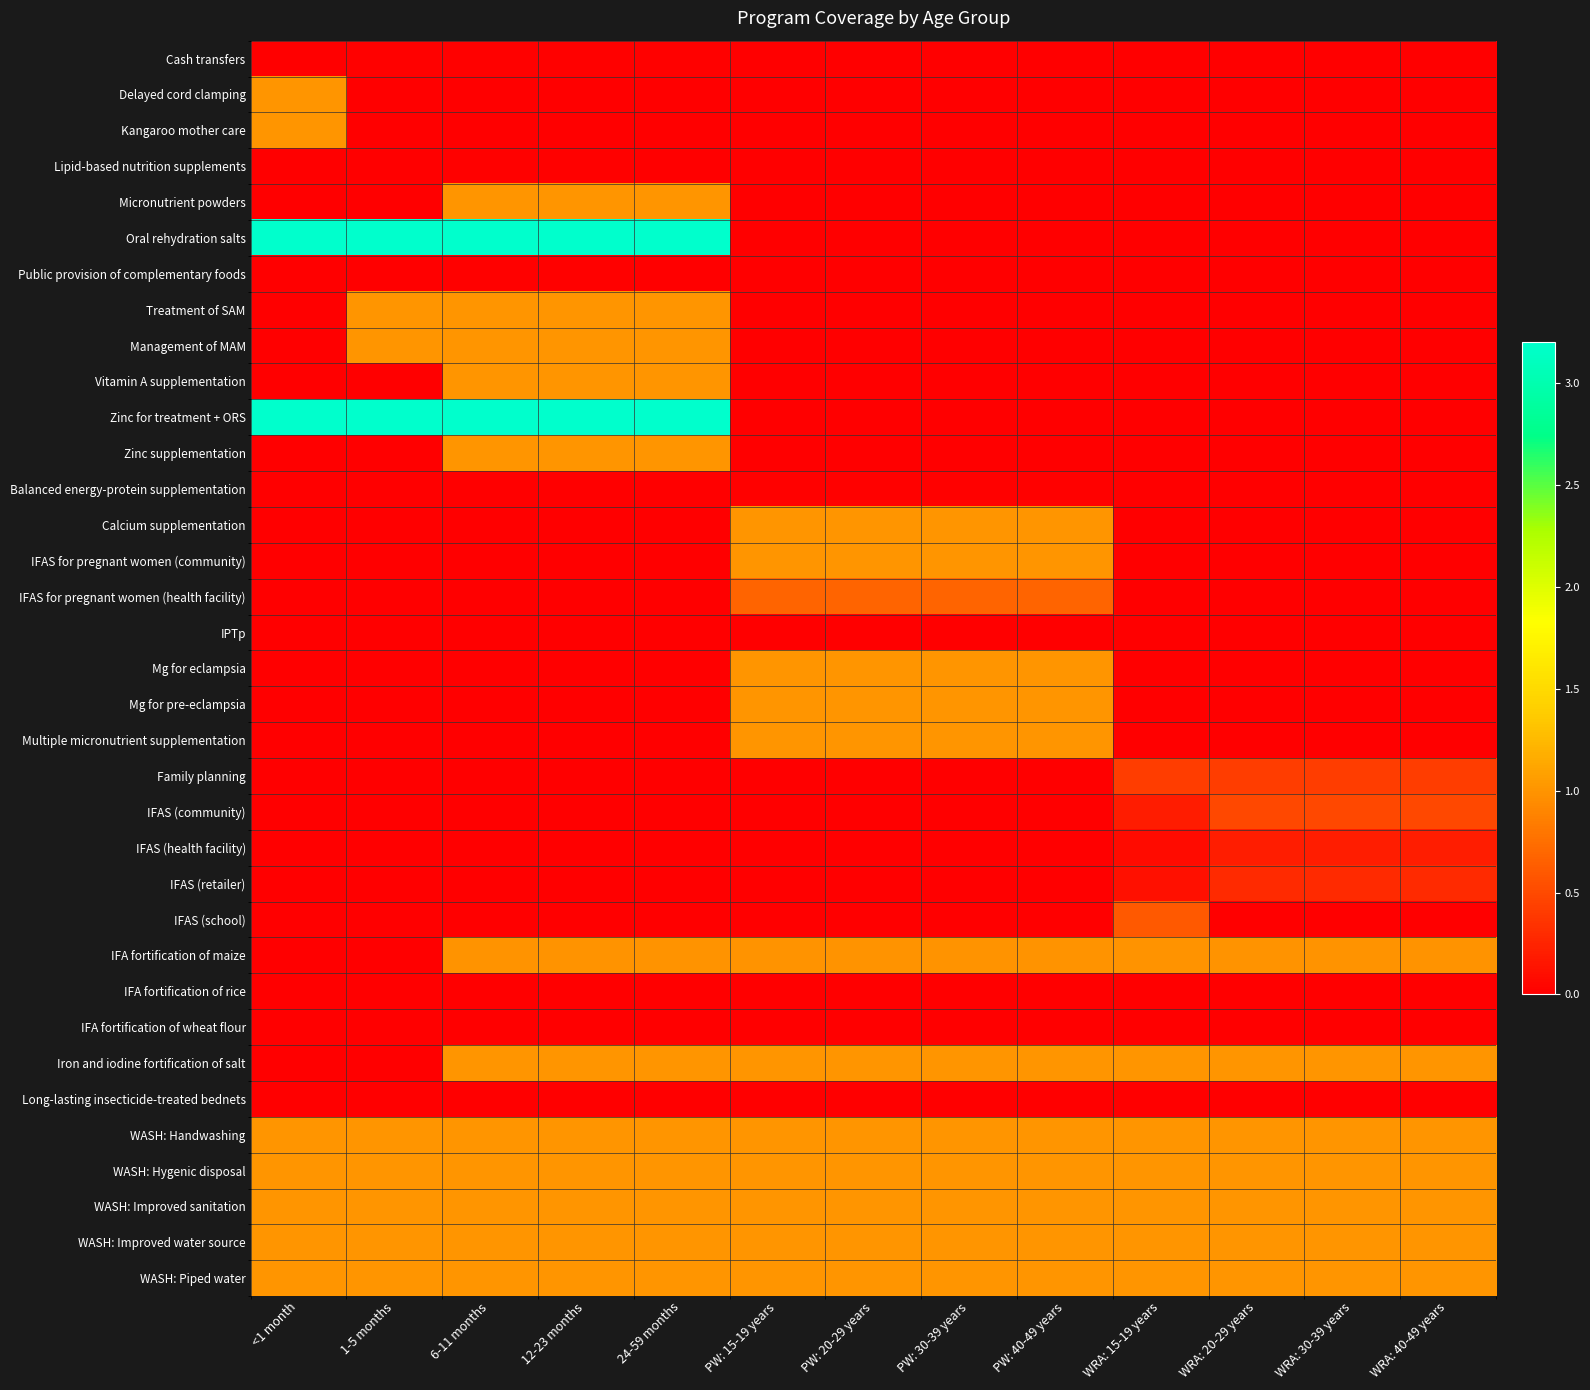

What is the spread (max minus min) of values at PW: 40-49 years?

1.0